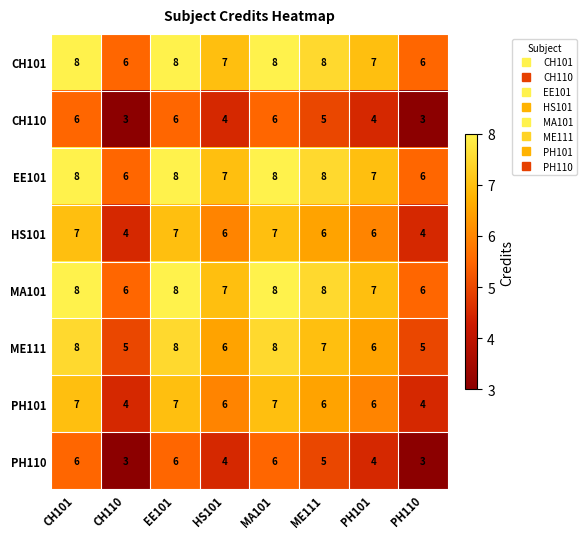

What is the total value across all series at HS101?

47